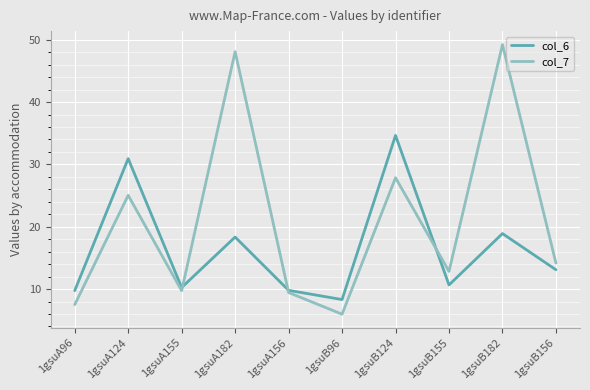

At which category does col_6 reach its first local peak?

1gsuA124